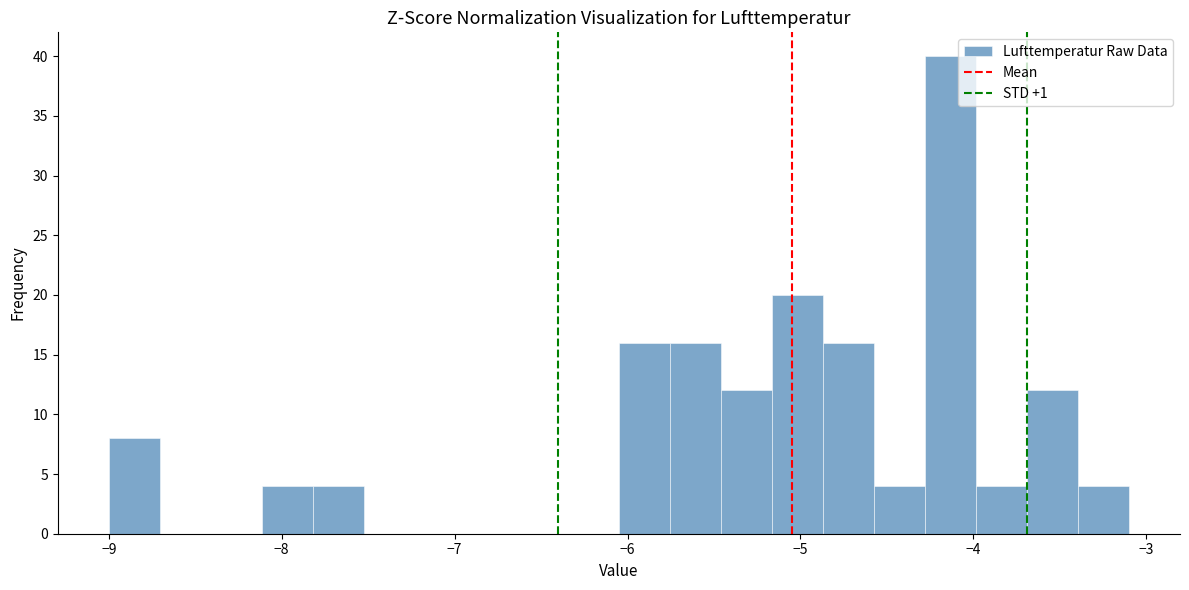

Read against the x-axis, roughly where is the centre of the tallest bar?

-4.1